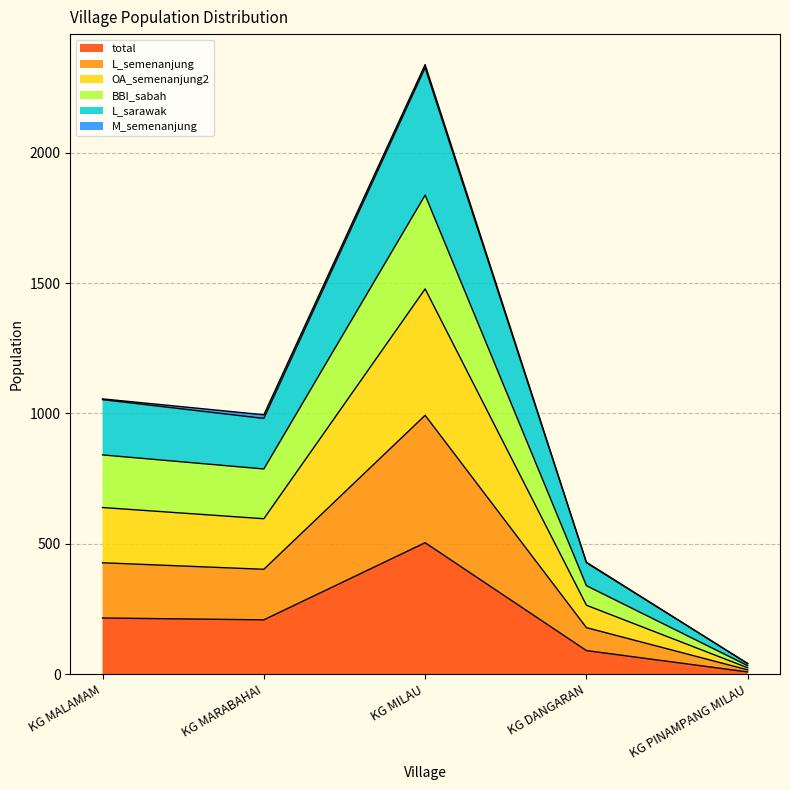

How many lines are shown in the chart?

6